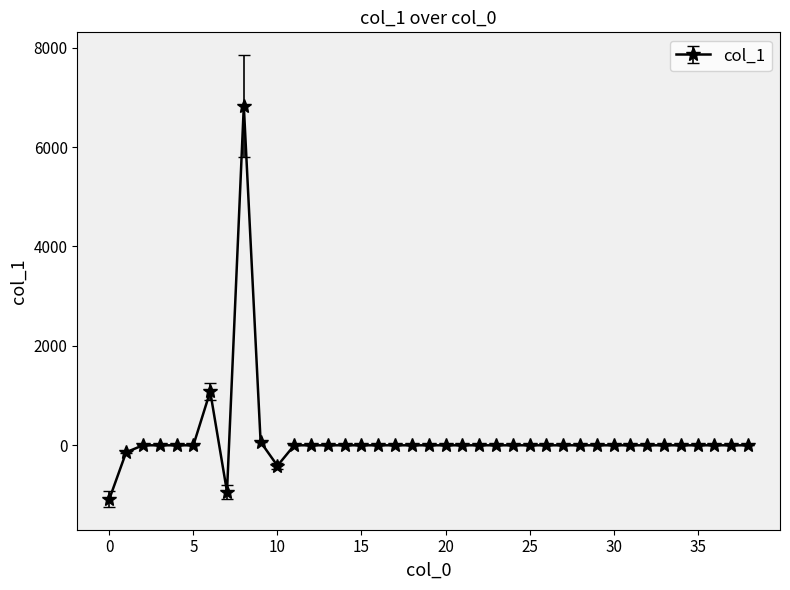

True or false: there are more than 1 points higher than both neighbors.

True